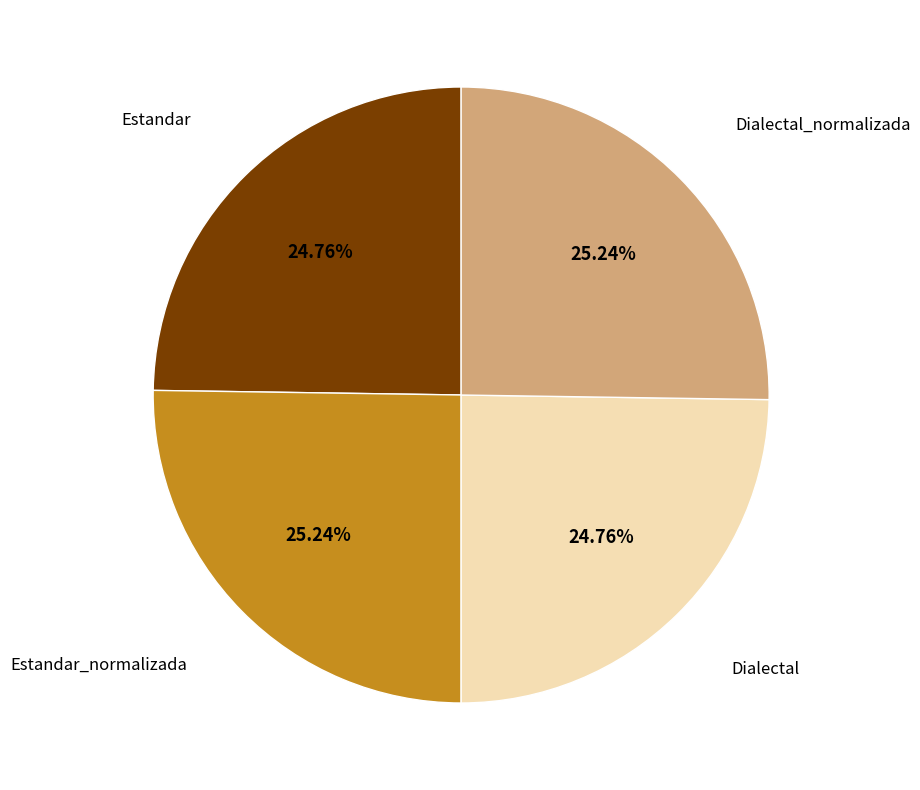

Count the number of slices in the pie.

4